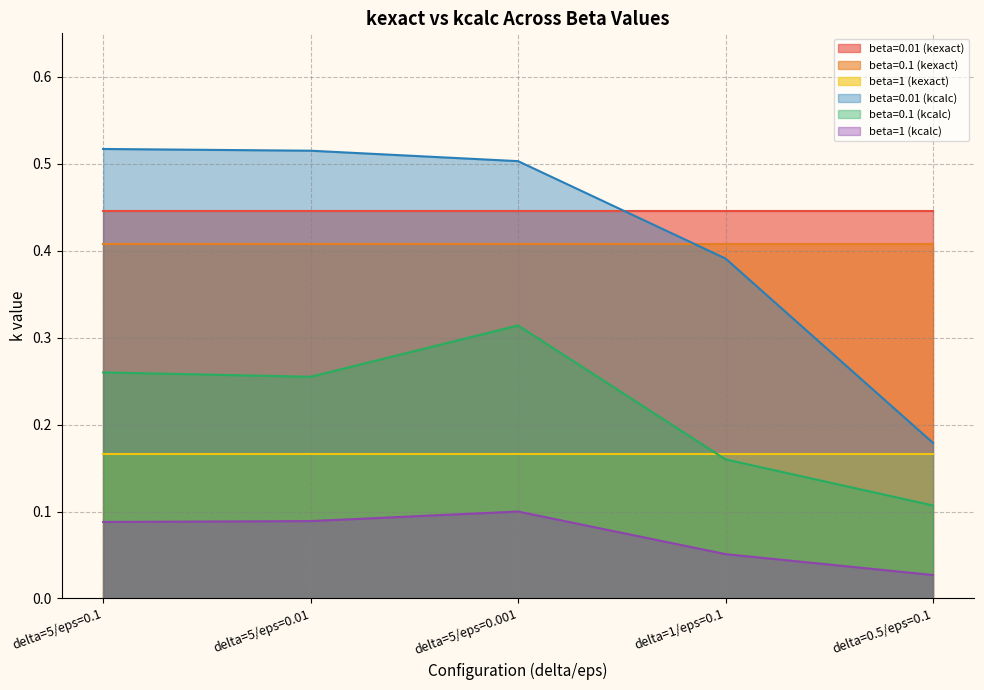

What is the value of the beta=0.1 (kcalc) point at the 2nd from the left?

0.3